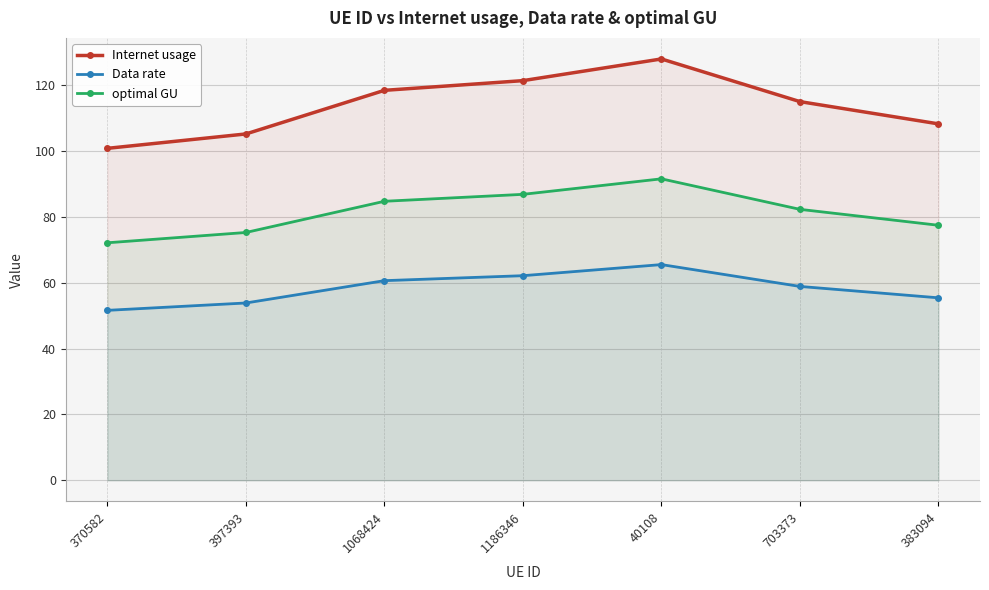

Reading left to right, extract all data points from this chart.

Internet usage: 100.8	105.2	118.4	121.4	128.0	115.0	108.2
Data rate: 51.6	53.8	60.6	62.1	65.5	58.9	55.4
optimal GU: 72.1	75.3	84.7	86.8	91.6	82.3	77.4